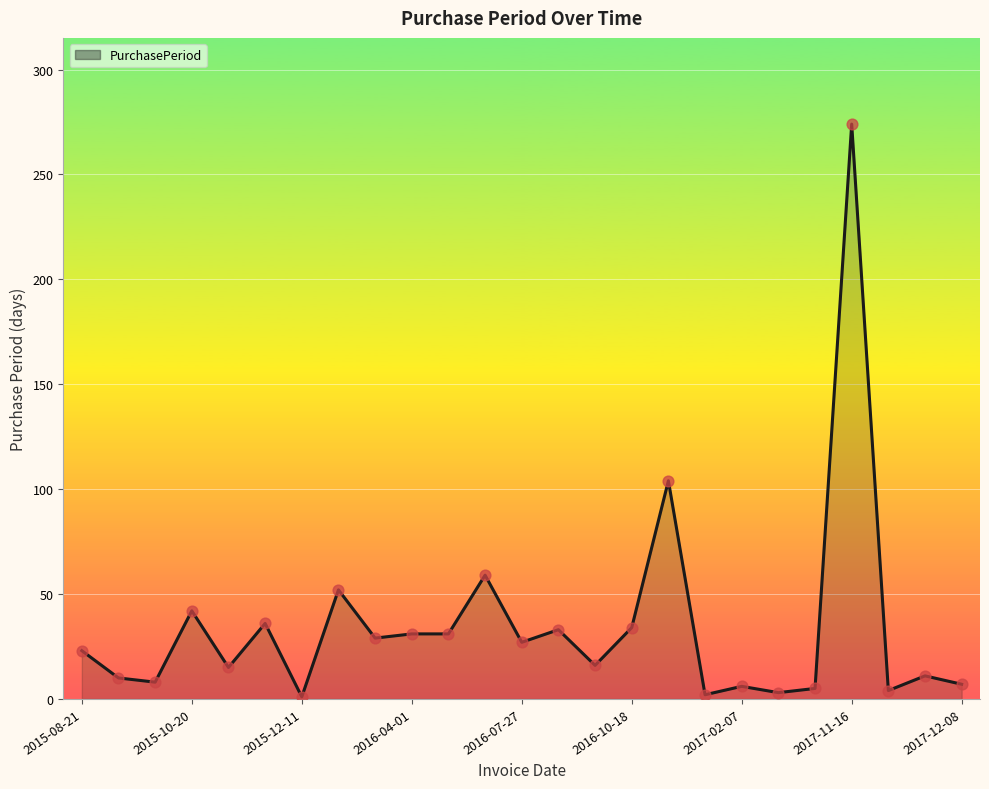

What is the greatest value displayed?

274